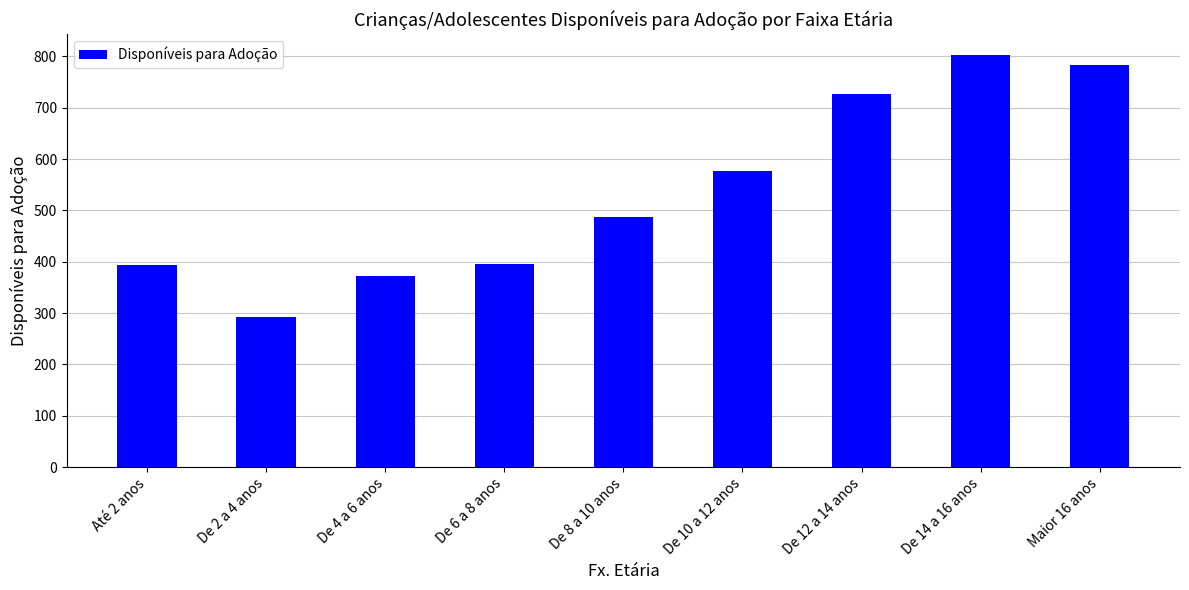

What is the ratio of the value at De 10 a 12 anos to the value at De 12 a 14 anos?

0.8